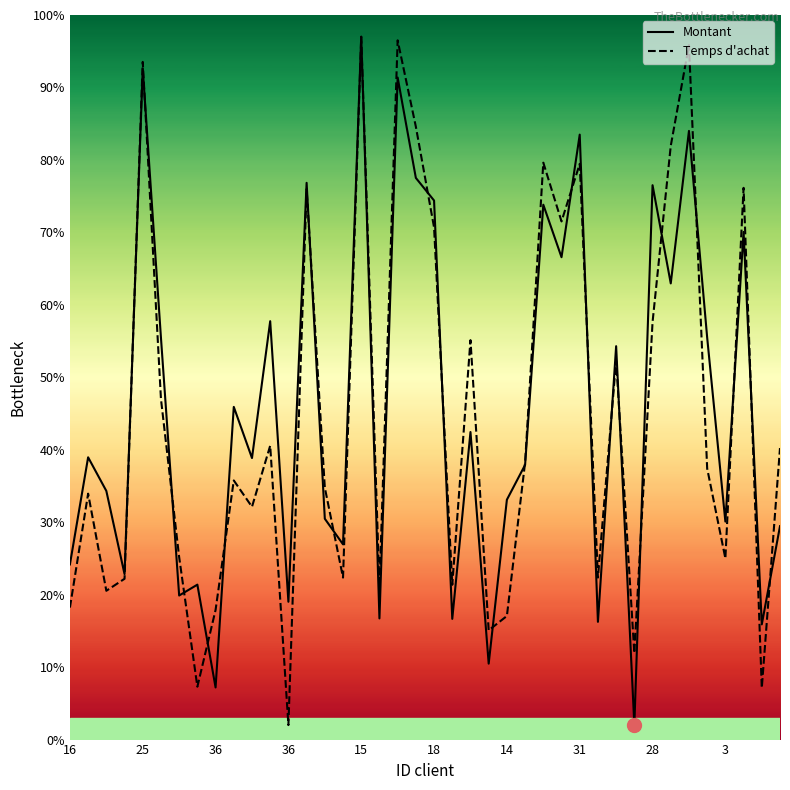

True or false: Temps d'achat has more than 2 points higher than both neighbors.

True